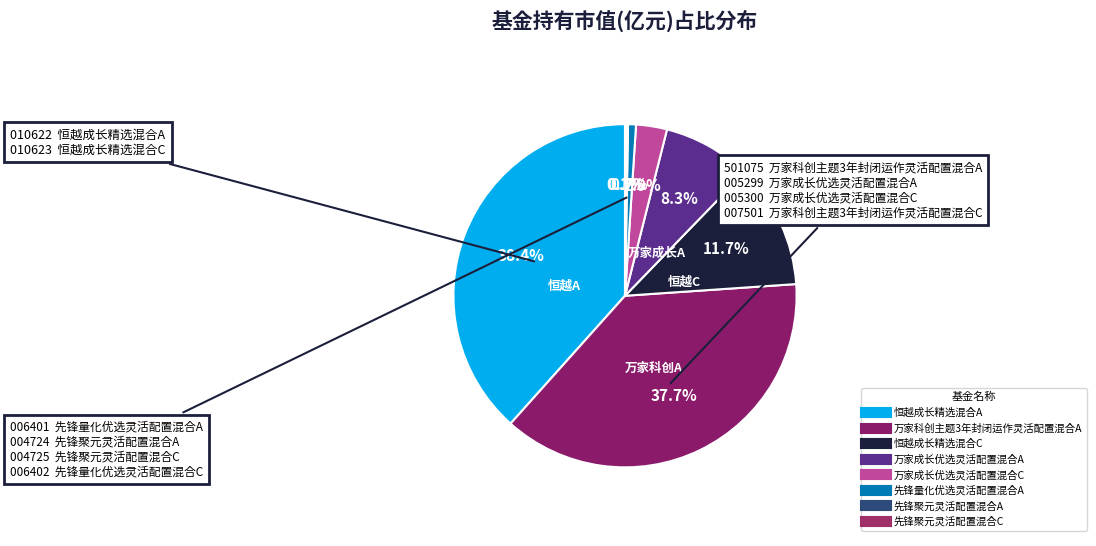

Count the number of slices in the pie.

8